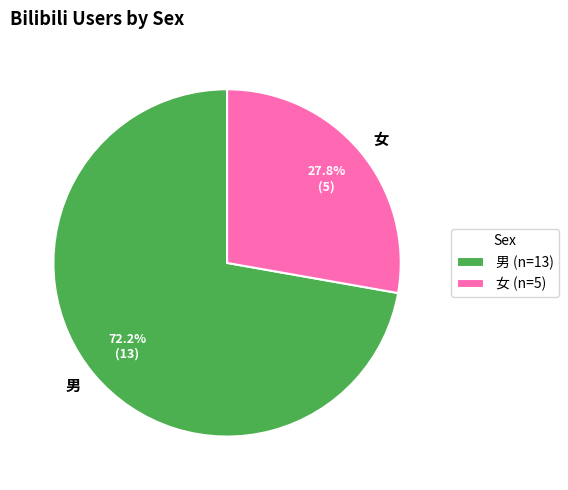

Which slice represents more than half of the pie?

男